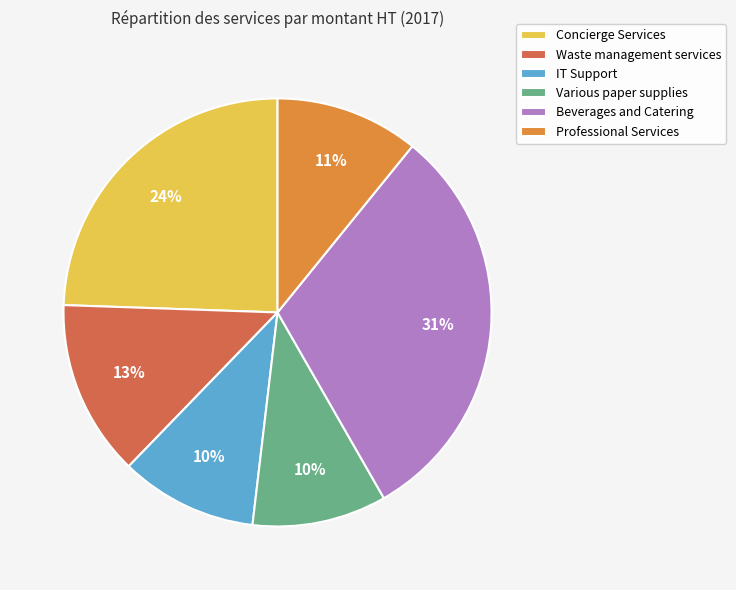

Combined, do Professional Services and Waste management services account for over 50%?

No